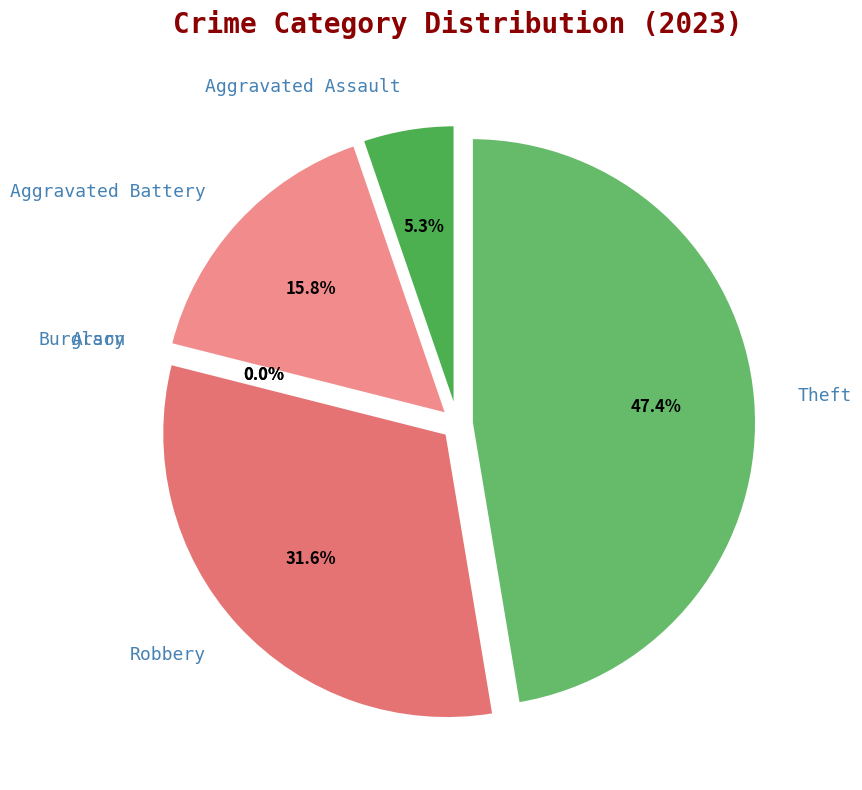

Rank the categories by value from highest to lowest.

Theft, Robbery, Aggravated Battery, Aggravated Assault, Arson, Burglary